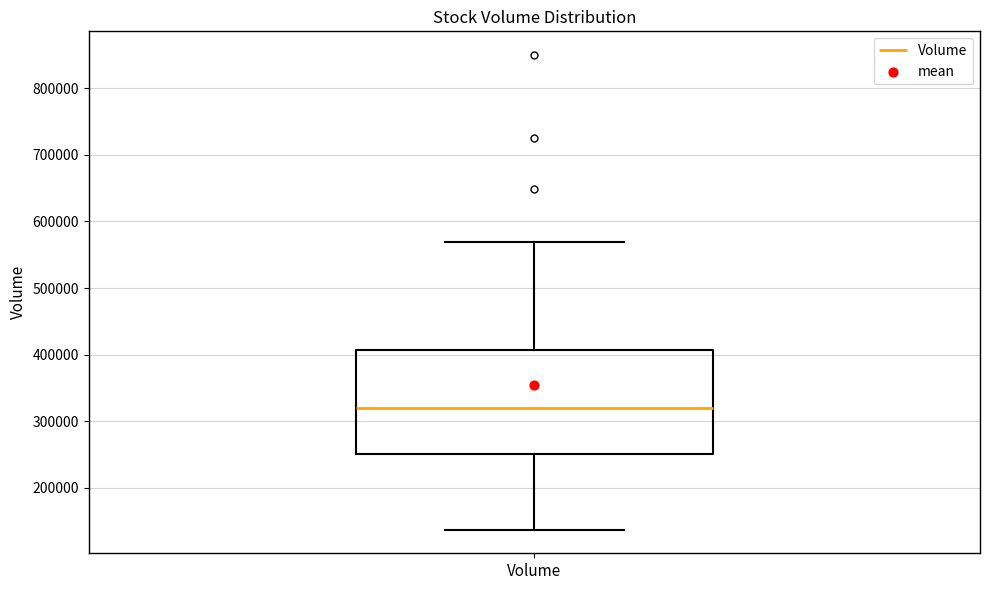

Read this box plot against the y-axis: the position of the median line, the range covered by the box, and the ends of both whiskers. The values are not printed on the chart, so give them approximately, as read against the axis.

median 320000, box 250000 to 410000, whiskers 140000 to 570000